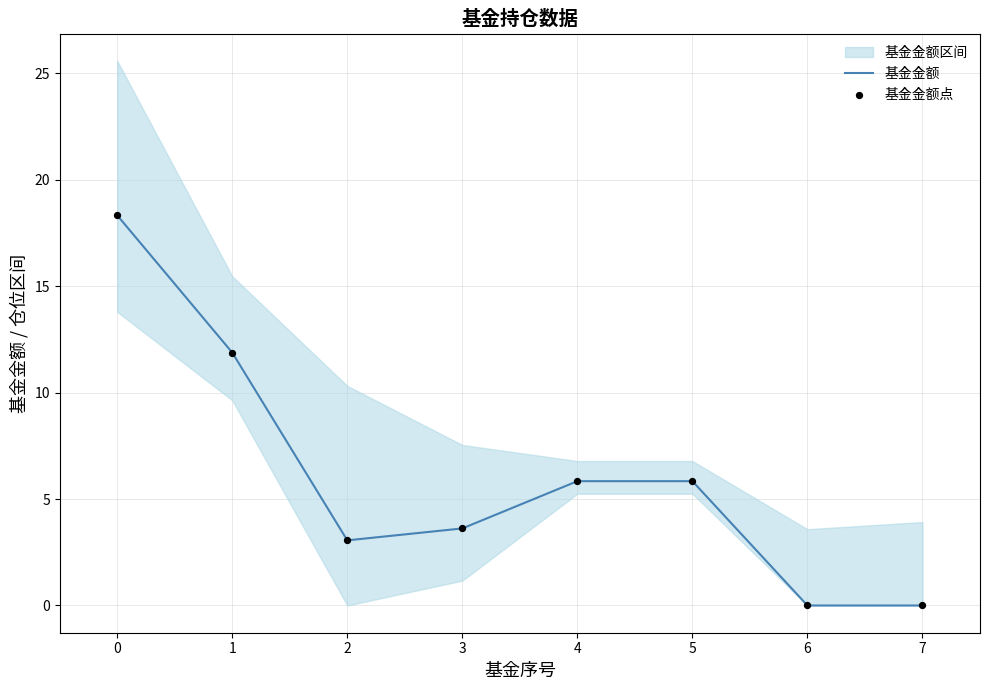

Is the value of 基金金额 at 3 greater than the value of 基金金额点 at 2?

Yes